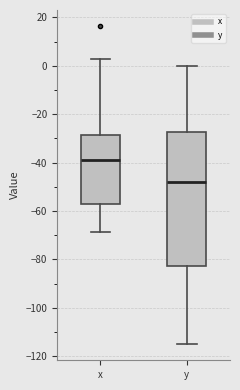

Which box is the tallest, from its lower edge to its upper edge?

y